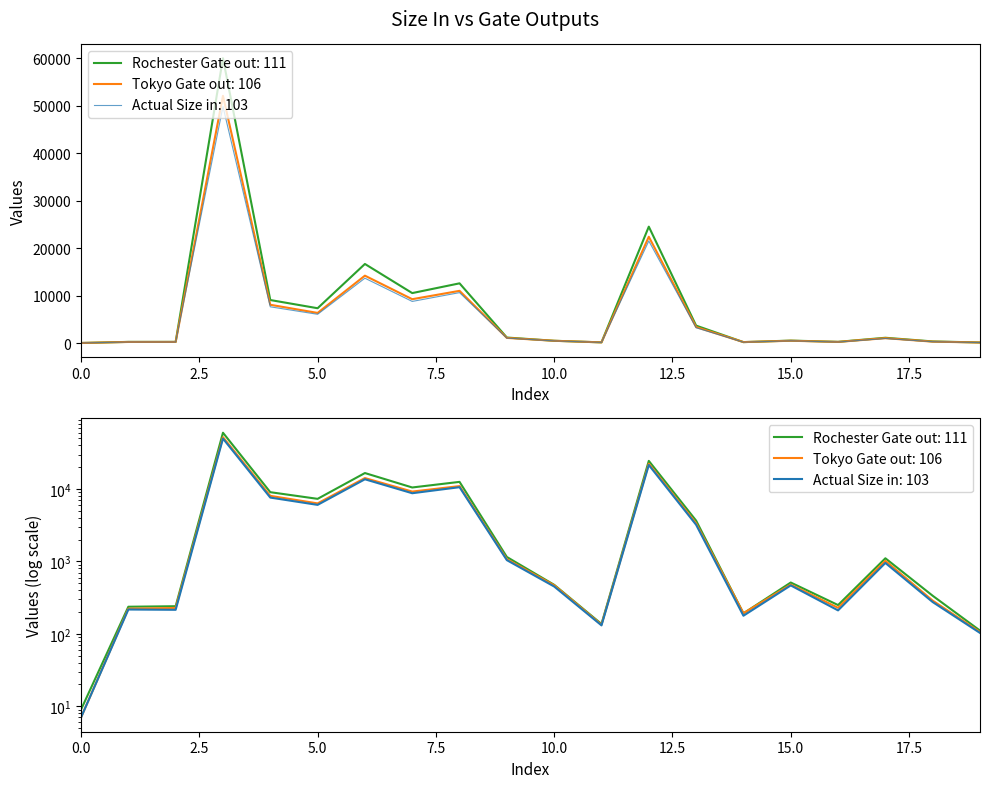

What is the sum of all Actual Size in values?

125518